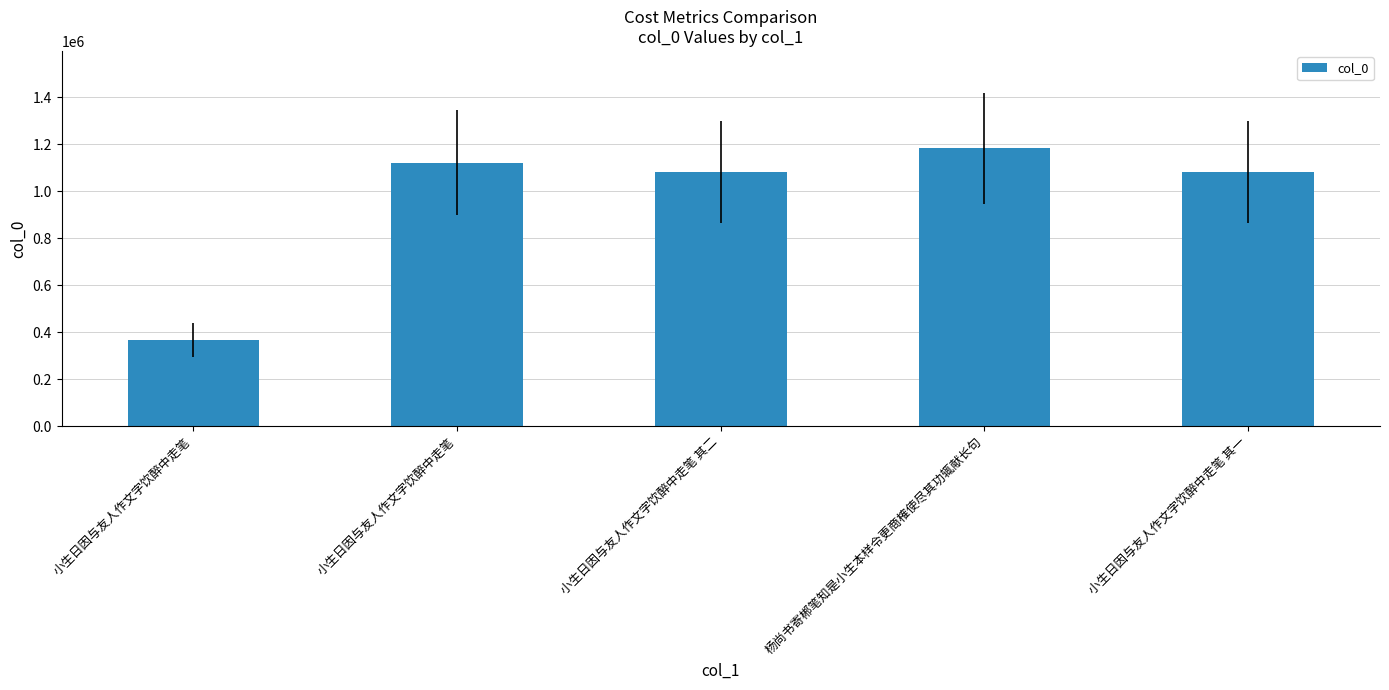

Which label corresponds to the largest value in the chart?

杨尚书寄郴笔知是小生本样令更商榷使尽其功辄献长句